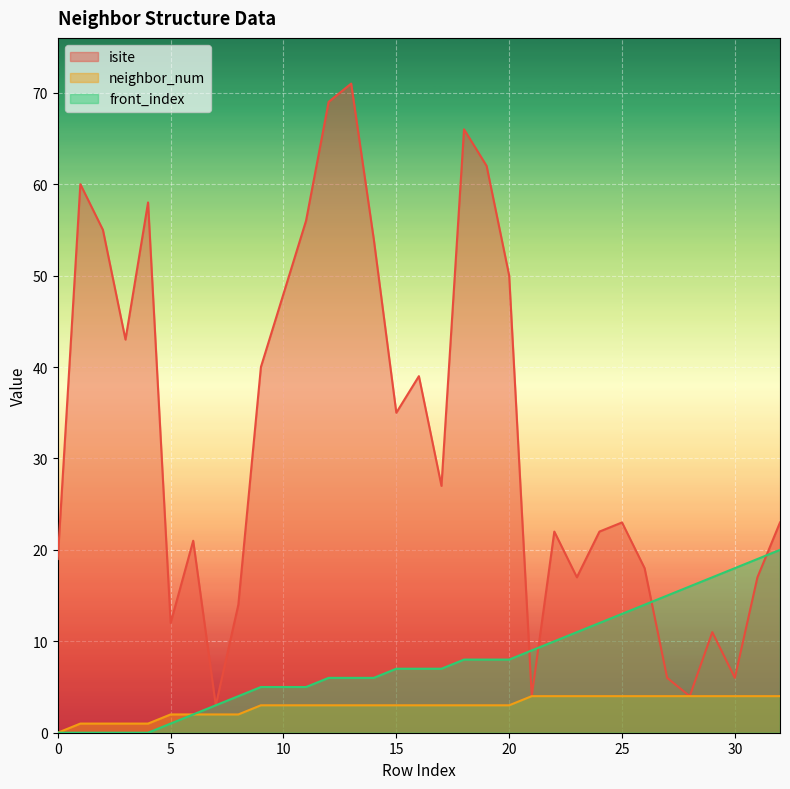

Which series changed the most between 14 and 30?

isite